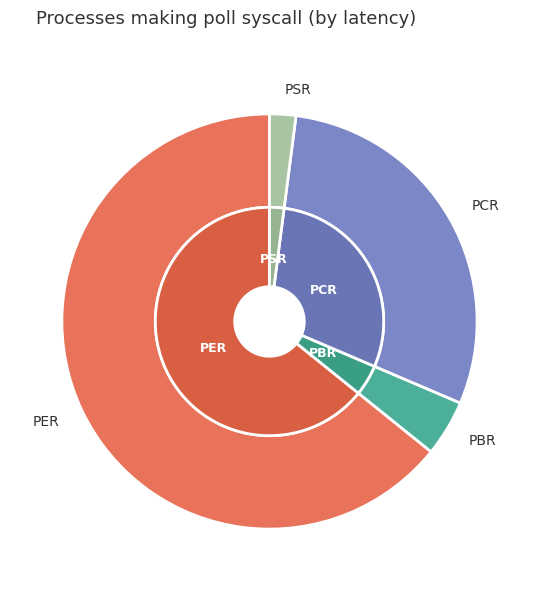

How many slices are in this pie chart?

4